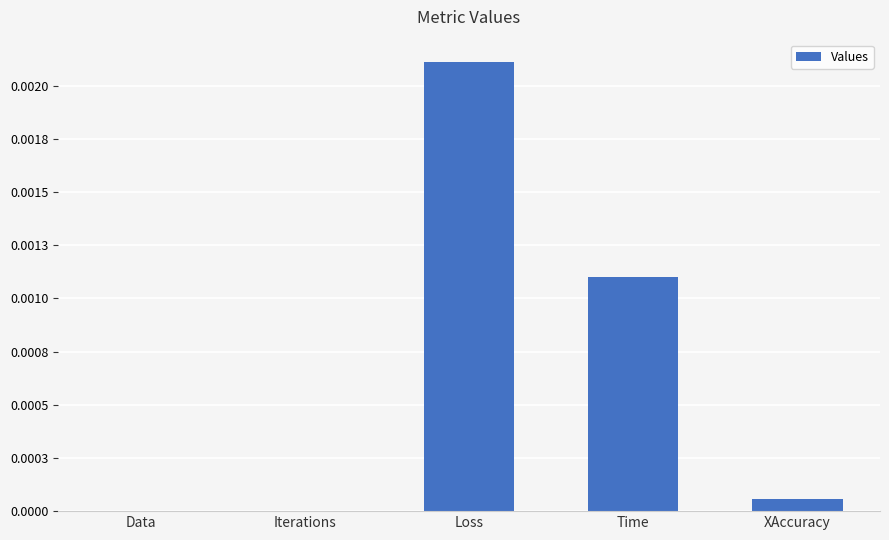

What is the label of the 2nd bar from the left?

Iterations